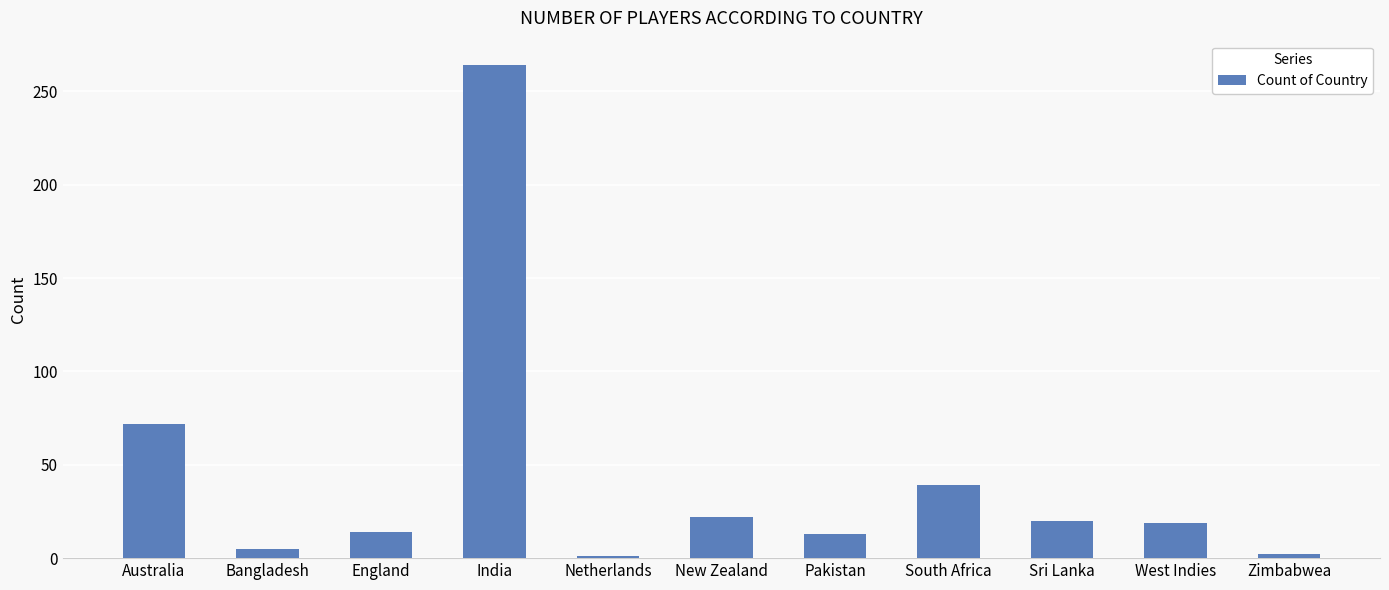

What is the change in value from Sri Lanka to Zimbabwea?

-18